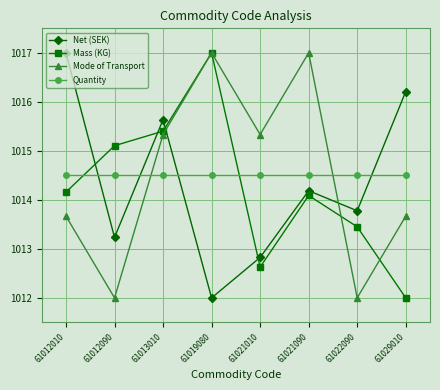

How many lines are shown in the chart?

4